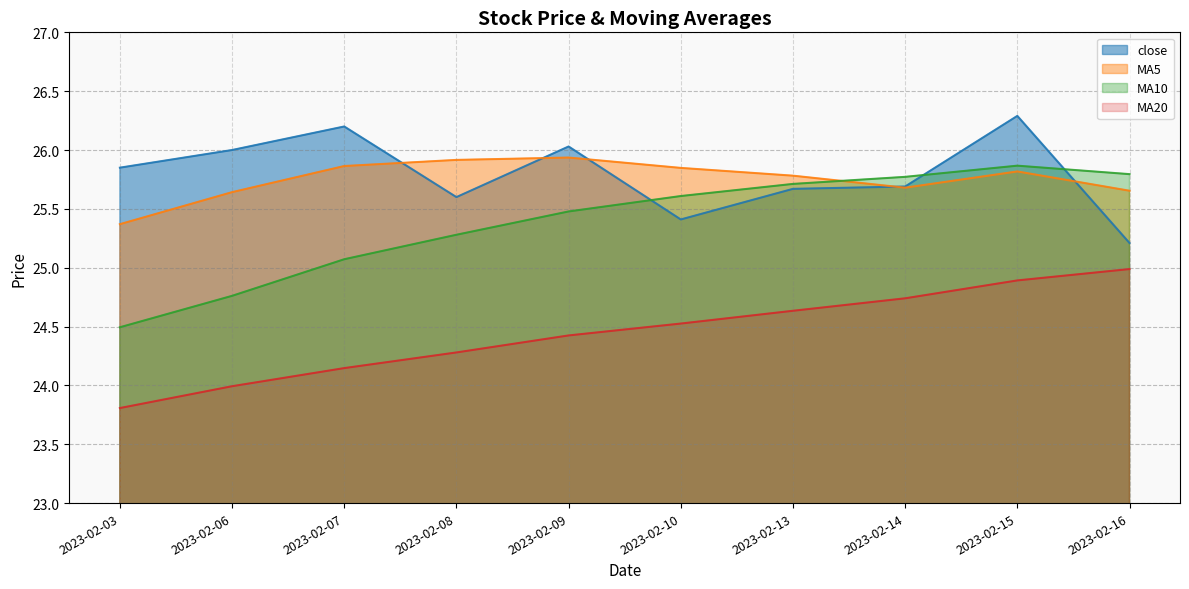

Which series has the largest total across all categories?

close